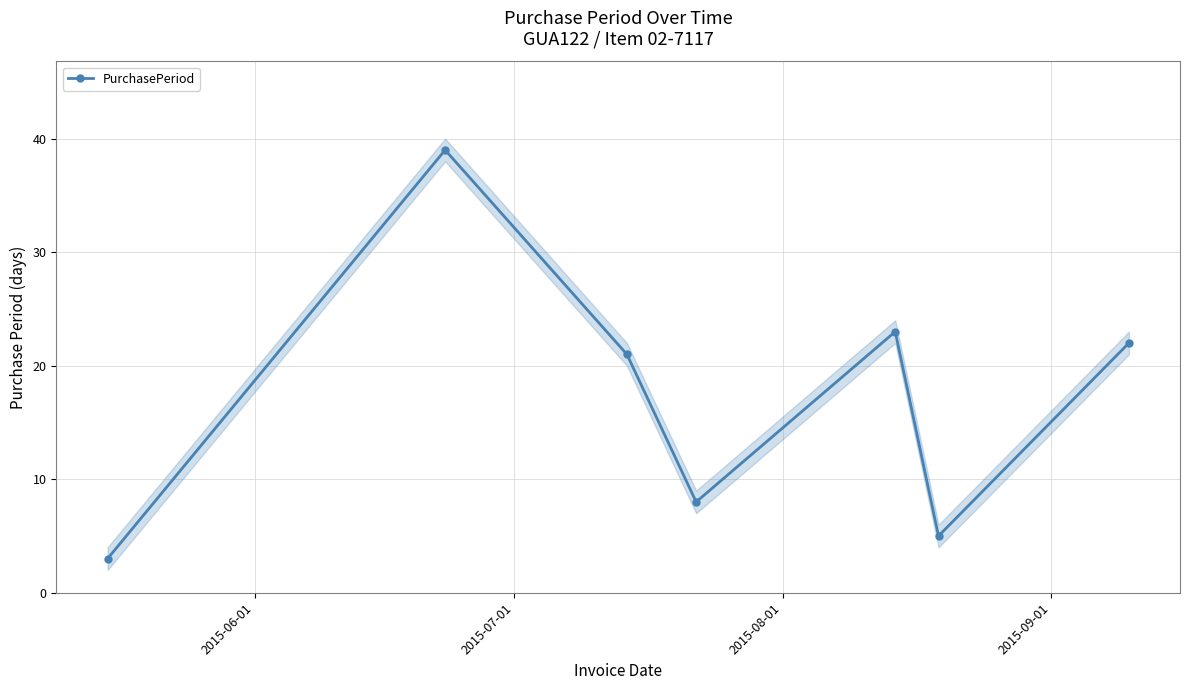

Is this an area chart (filled region under the line)?

No